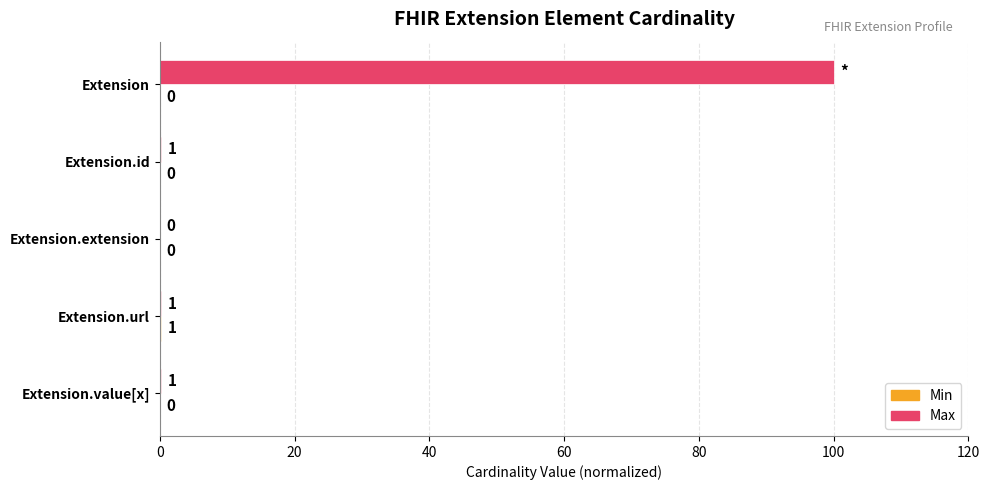

How many distinct data groups are displayed?

2